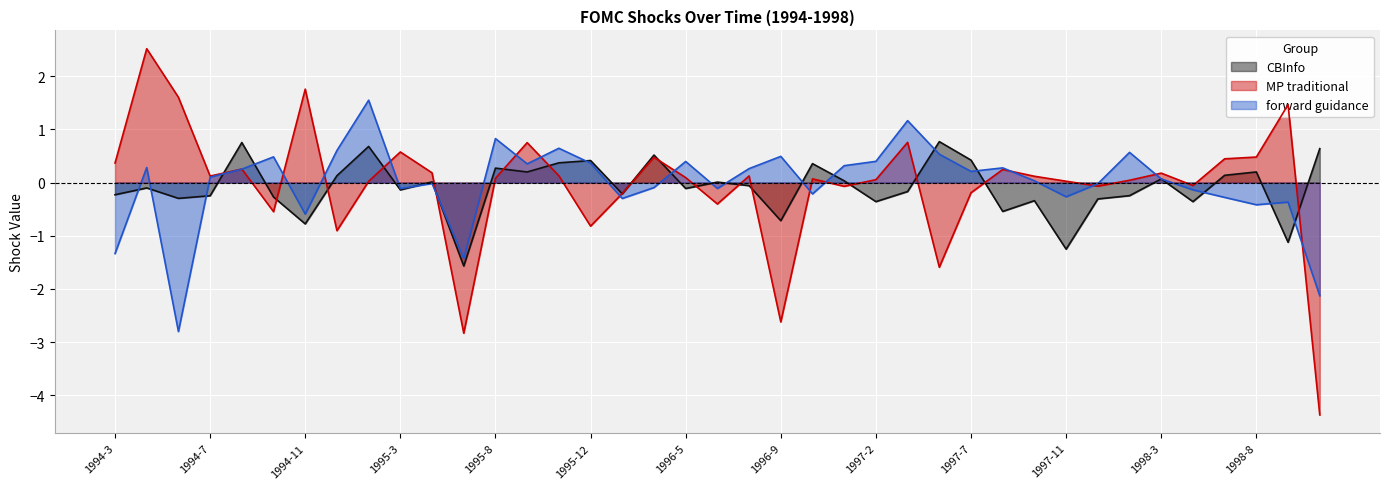

The CBInfo series shows 0.0 at 1996-12. True or false?

False